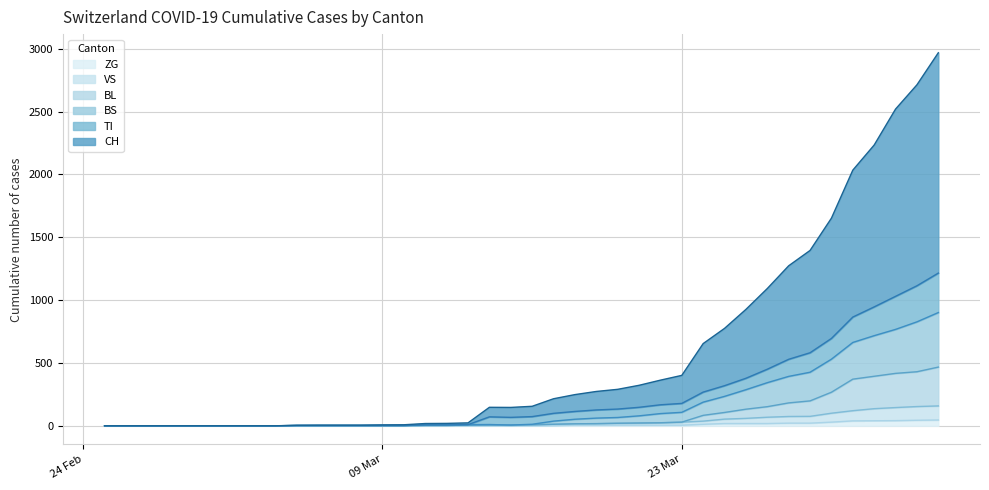

Rank the series at 09 Mar from highest to lowest value.

CH, BL, VS, TI, BS, ZG